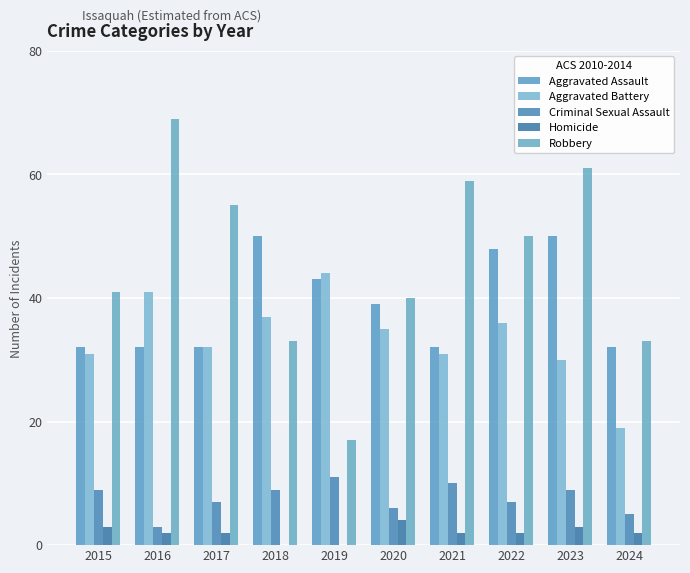

Reading right to left, list all the values displayed in this chart.

Aggravated Assault: 32	50	48	32	39	43	50	32	32	32
Aggravated Battery: 19	30	36	31	35	44	37	32	41	31
Criminal Sexual Assault: 5	9	7	10	6	11	9	7	3	9
Homicide: 2	3	2	2	4	0	0	2	2	3
Robbery: 33	61	50	59	40	17	33	55	69	41